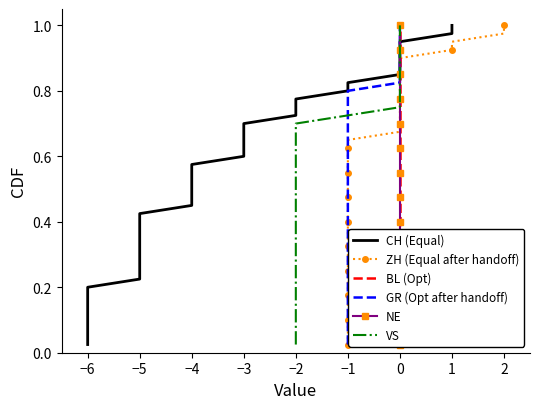

Does the chart have visible grid lines?

No